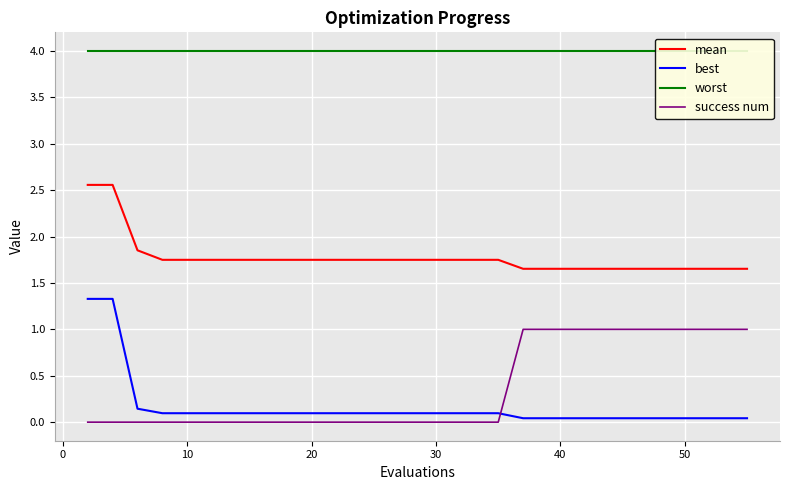

What is the maximum value for mean?

2.6